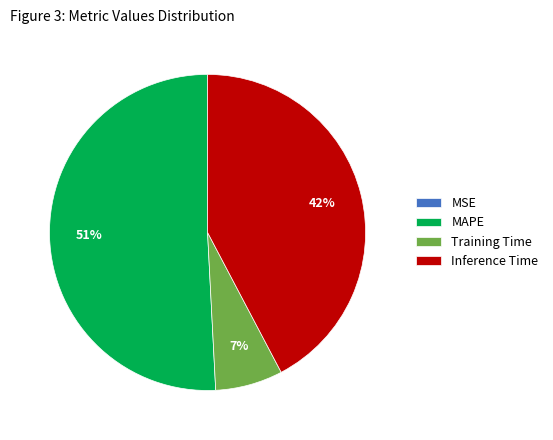

Which slice represents more than half of the pie?

MAPE